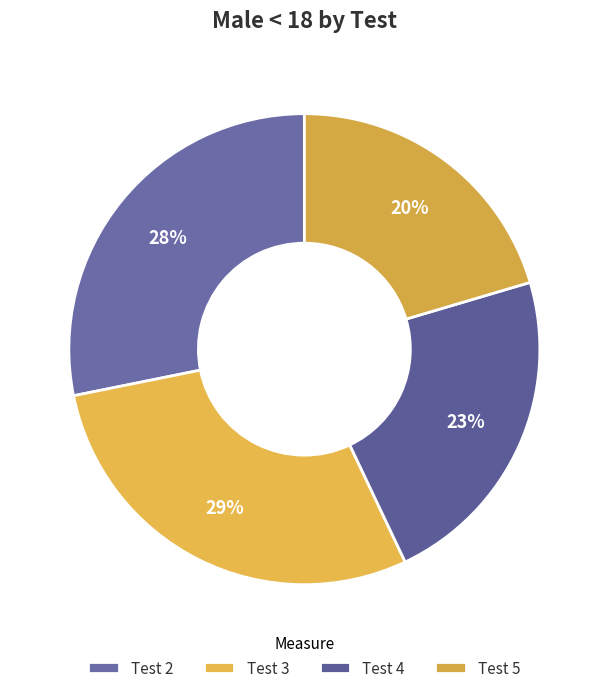

To the nearest percent, what percentage of the pie is Test 3?

29%